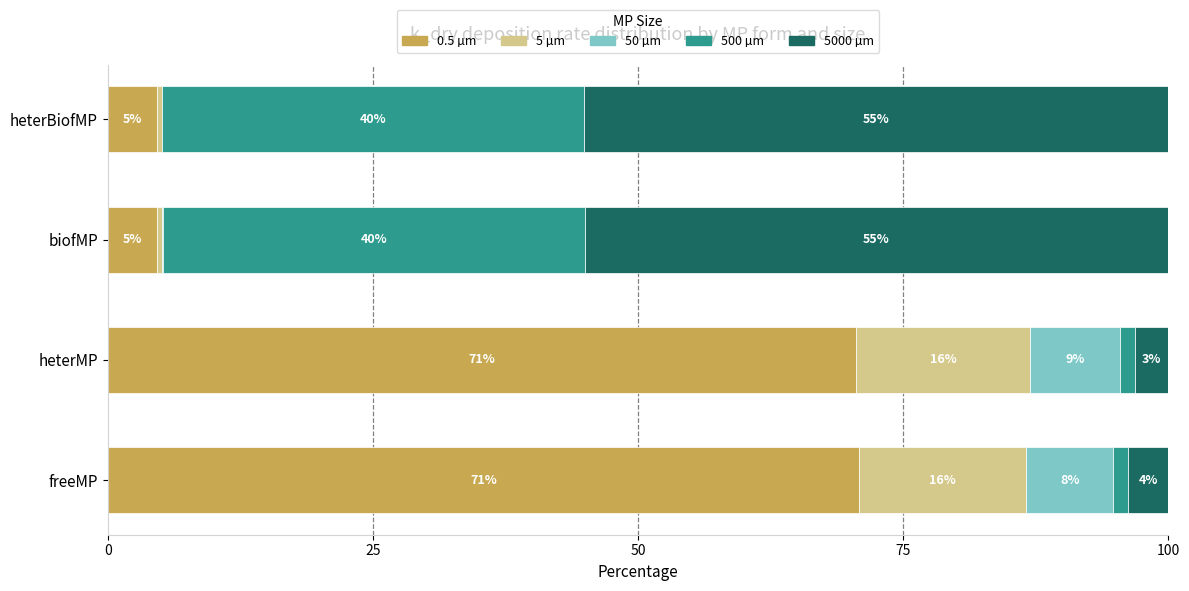

What are all the series names shown in the legend?

0.5 µm, 5 µm, 50 µm, 500 µm, 5000 µm